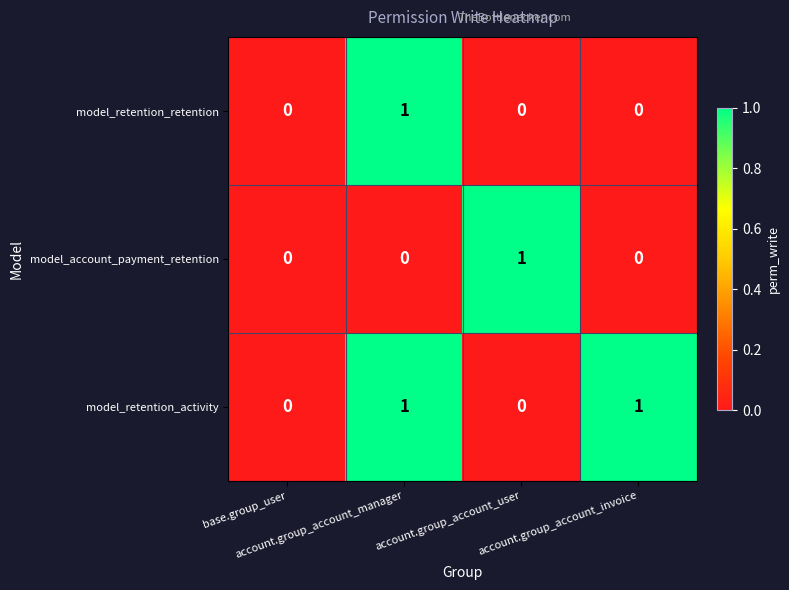

Which series has the largest total across all categories?

model_retention_activity